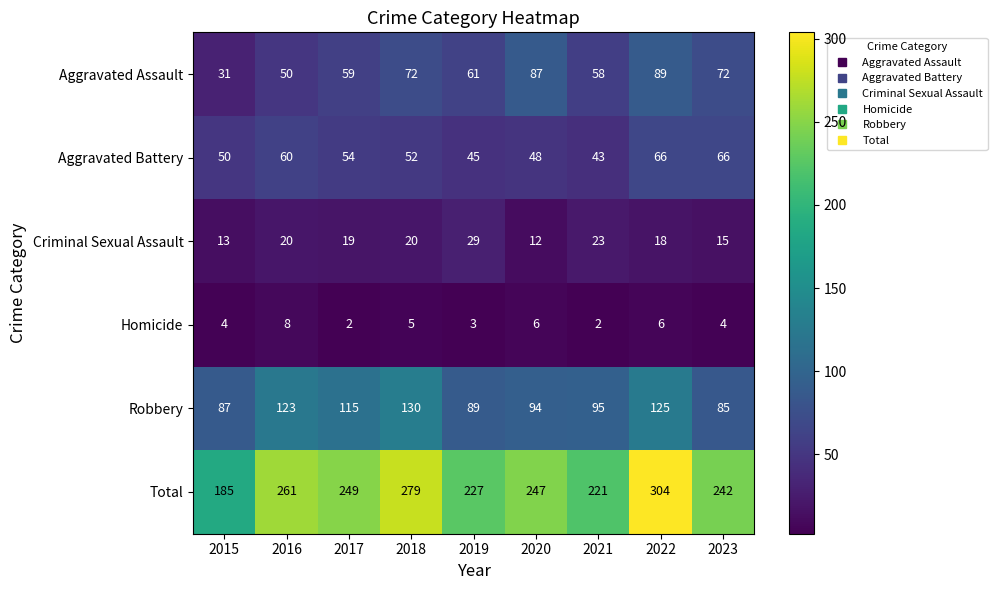

Which series has the largest total across all categories?

Total